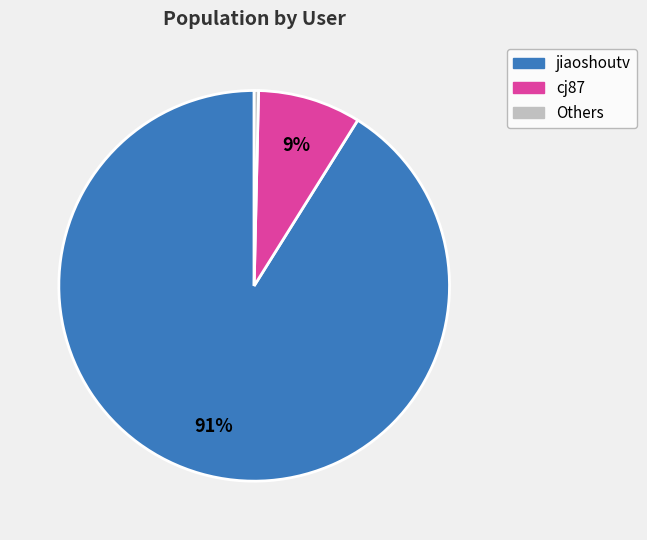

Which has a higher value, jiaoshoutv or Others?

jiaoshoutv